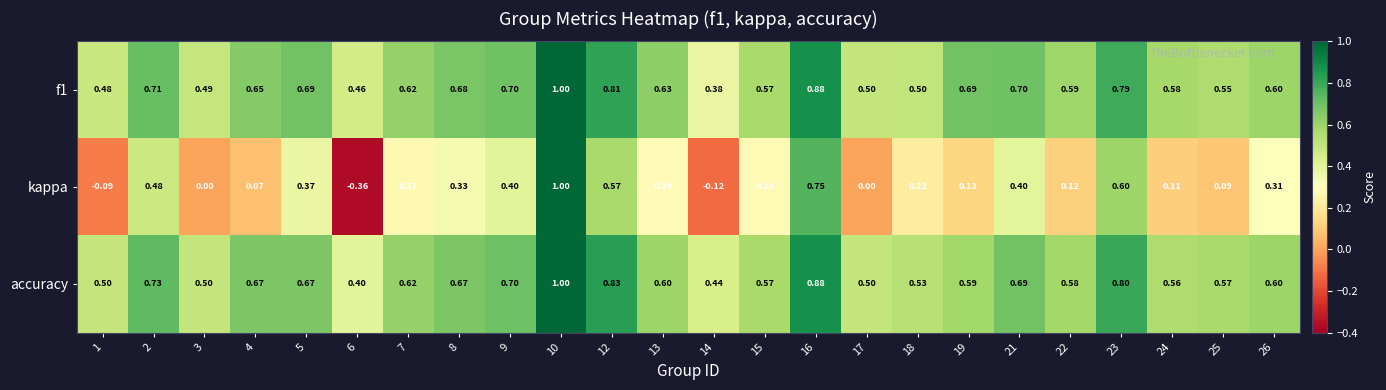

At how many categories does at least one series exceed 0?

24